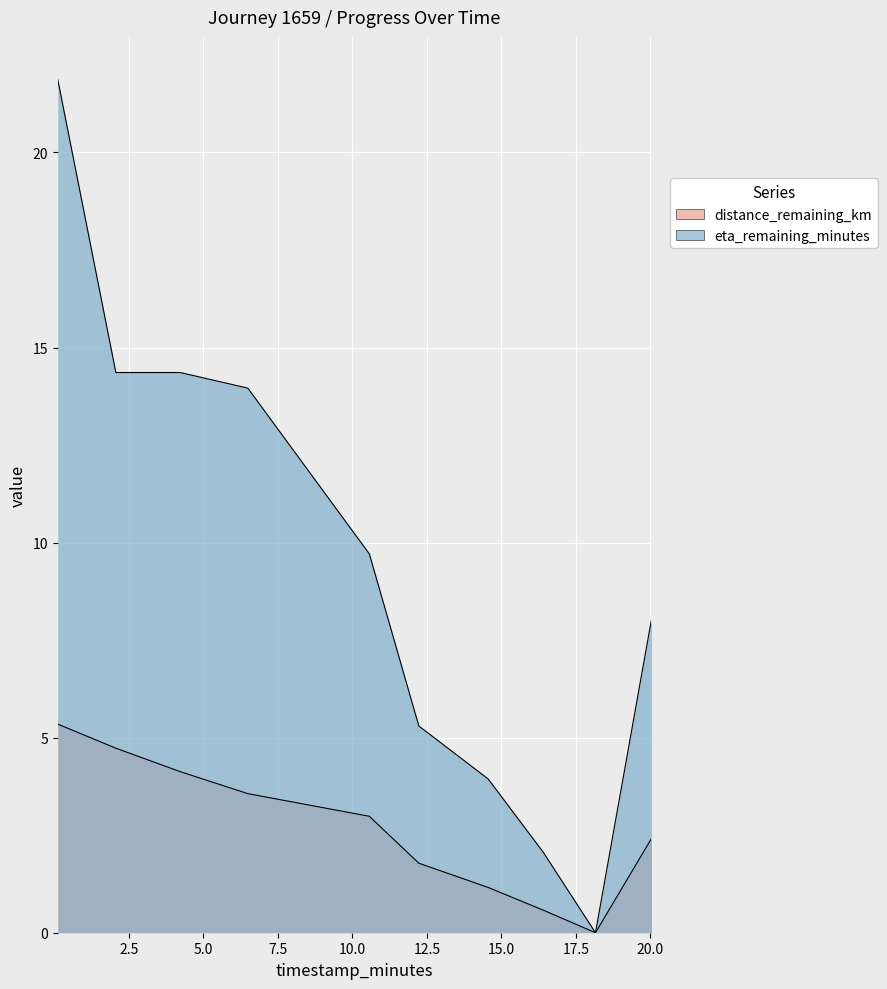

Which series has the largest total across all categories?

eta_remaining_minutes